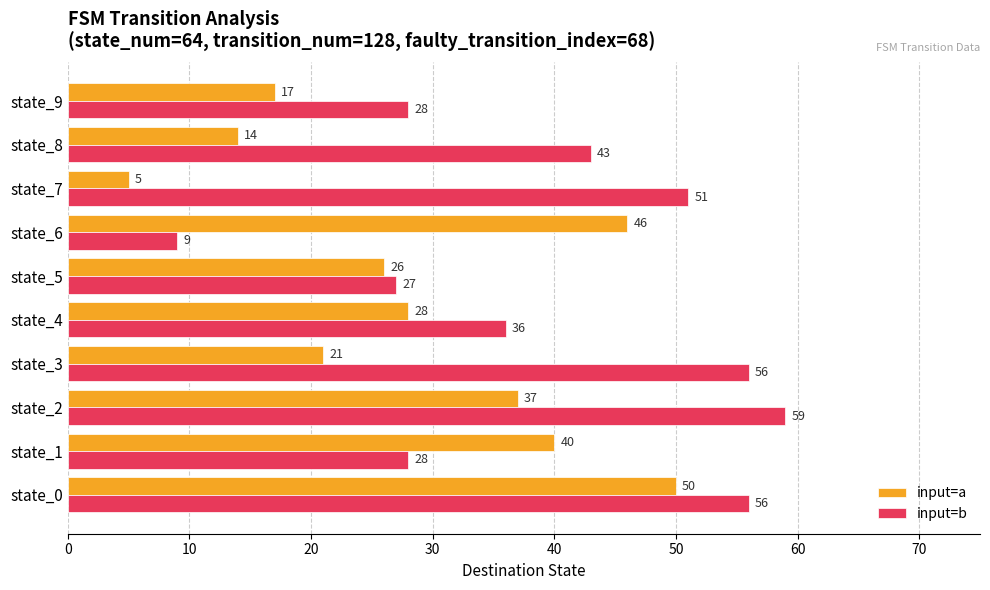

At which category is the sum across all series the highest?

state_0